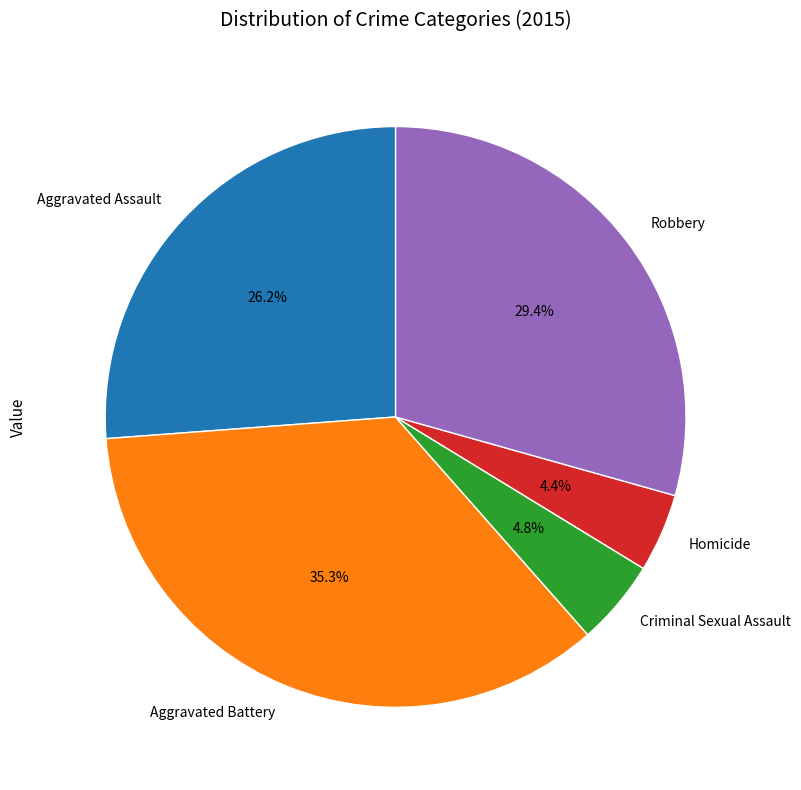

Count the number of slices in the pie.

5